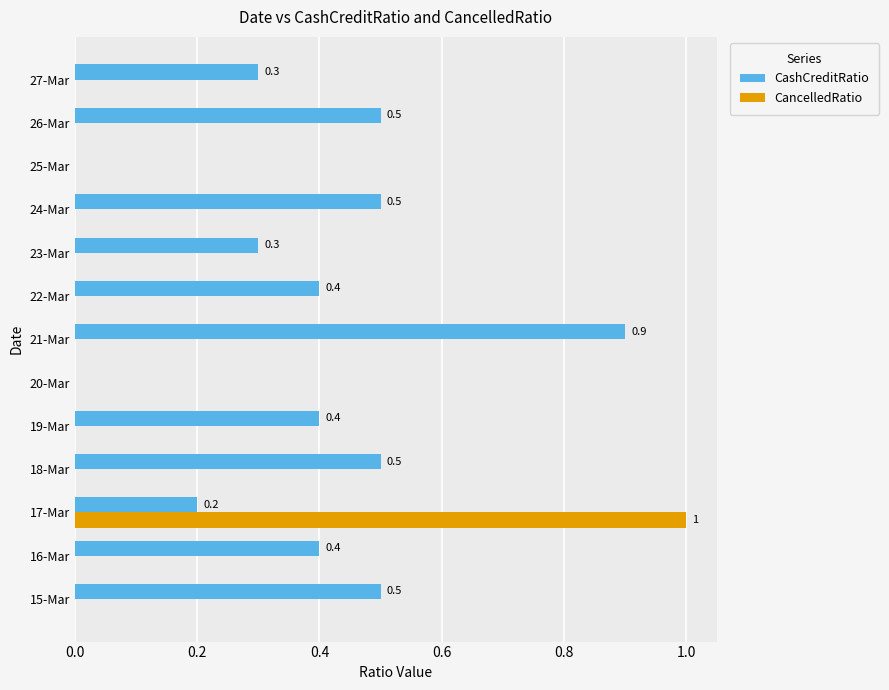

What is the sum of all CancelledRatio values?

1.0